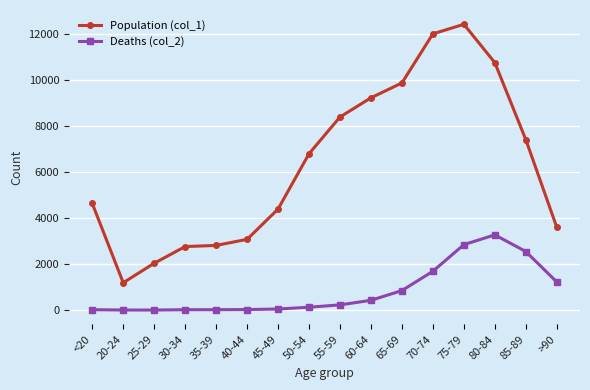

True or false: Deaths (col_2) and Population (col_1) cross at least once.

False